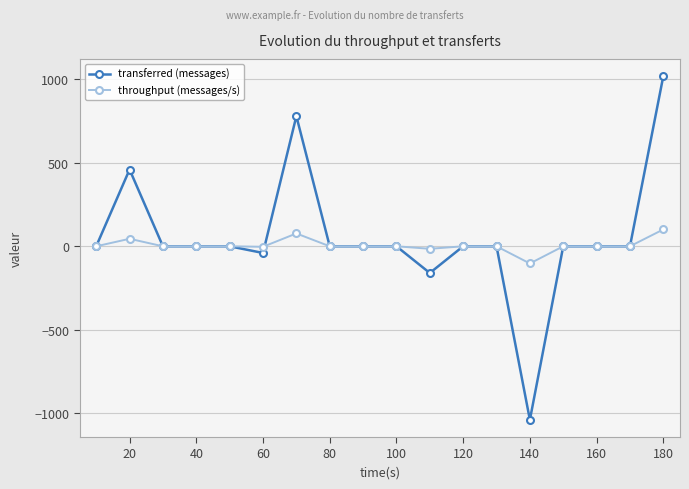

True or false: transferred (messages) has more than 1 points higher than both neighbors.

True